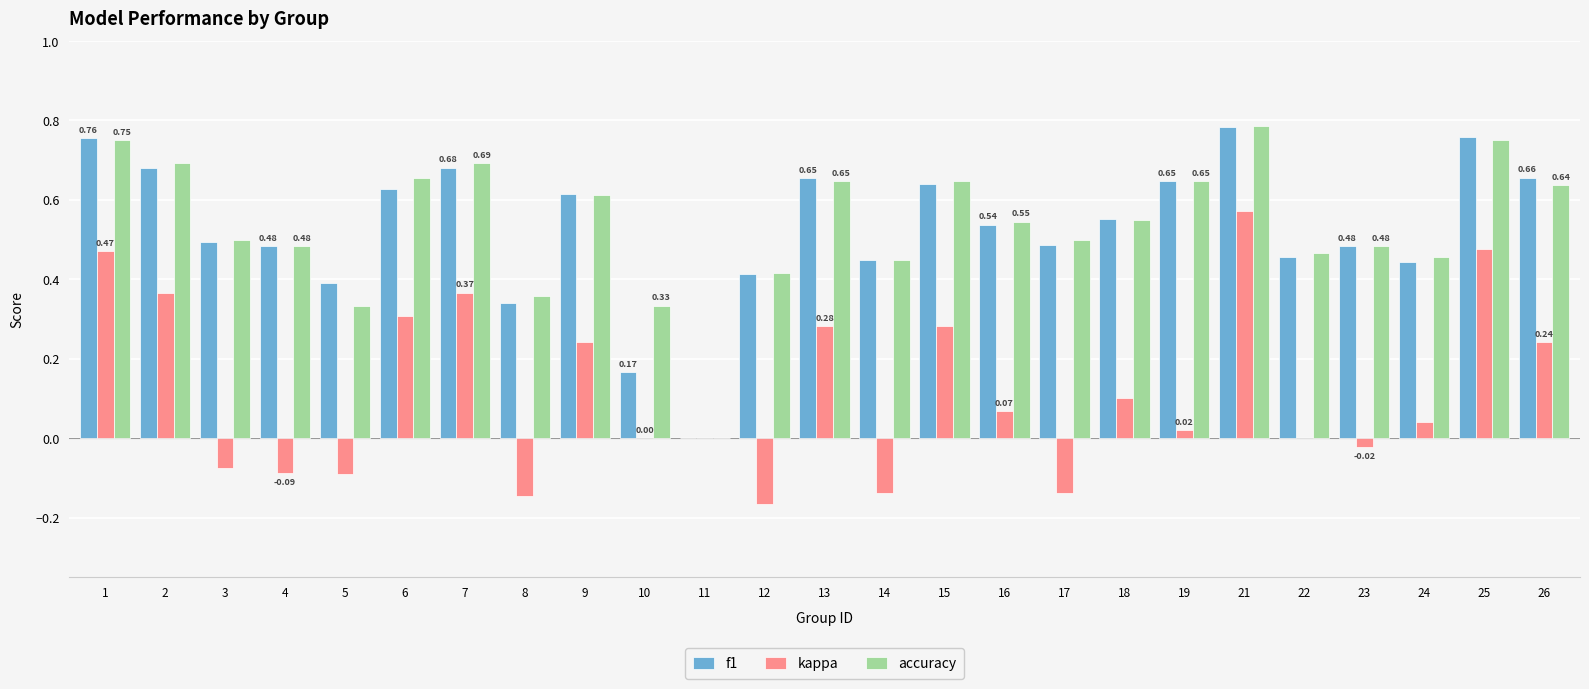

How many groups of bars are there?

25